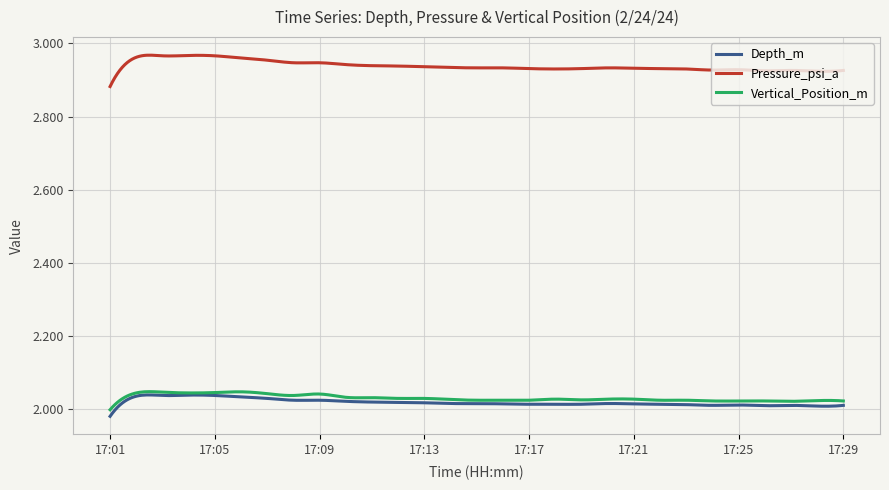

Which series has the widest spread of values?

Pressure_psi_a